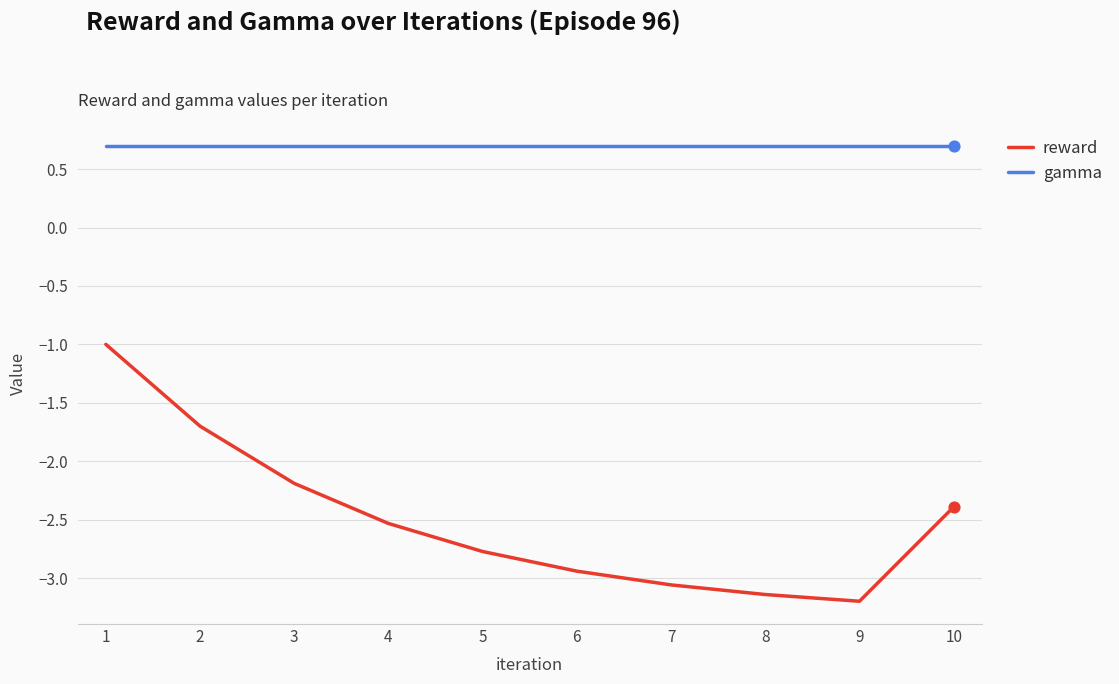

What are all the series names shown in the legend?

reward, gamma